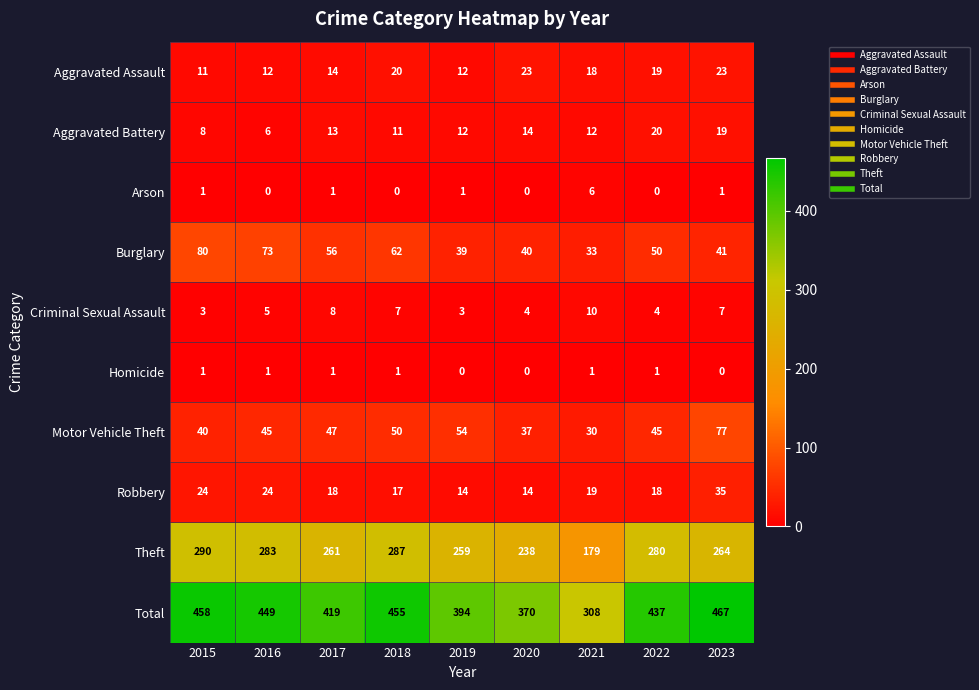

Read the Motor Vehicle Theft value at 2017.

47